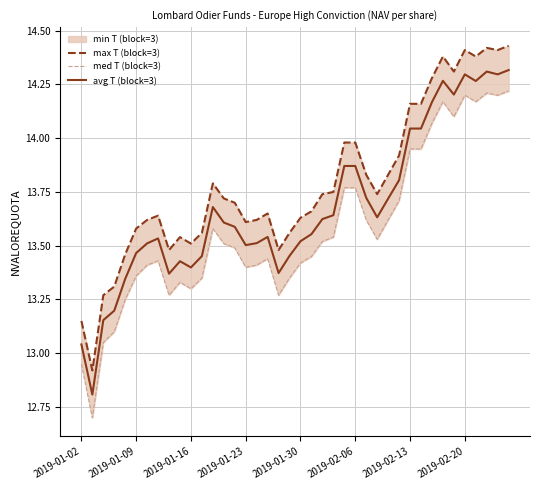

True or false: avg T (block=3) has a value of 5.9 at 2019-01-09.

False